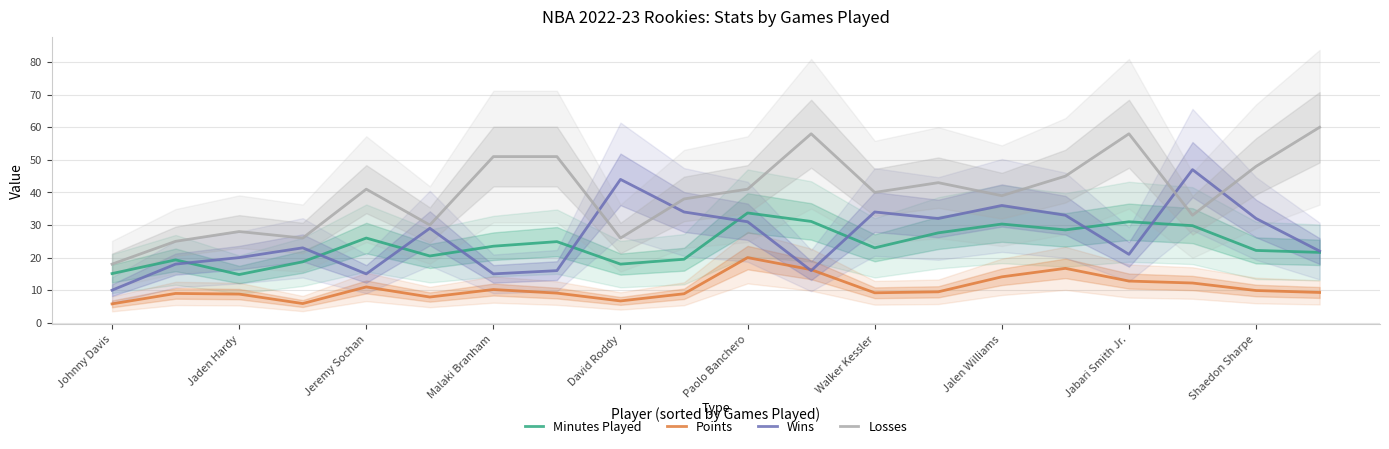

What value does the Losses series have at Jabari Smith Jr.?

58.0